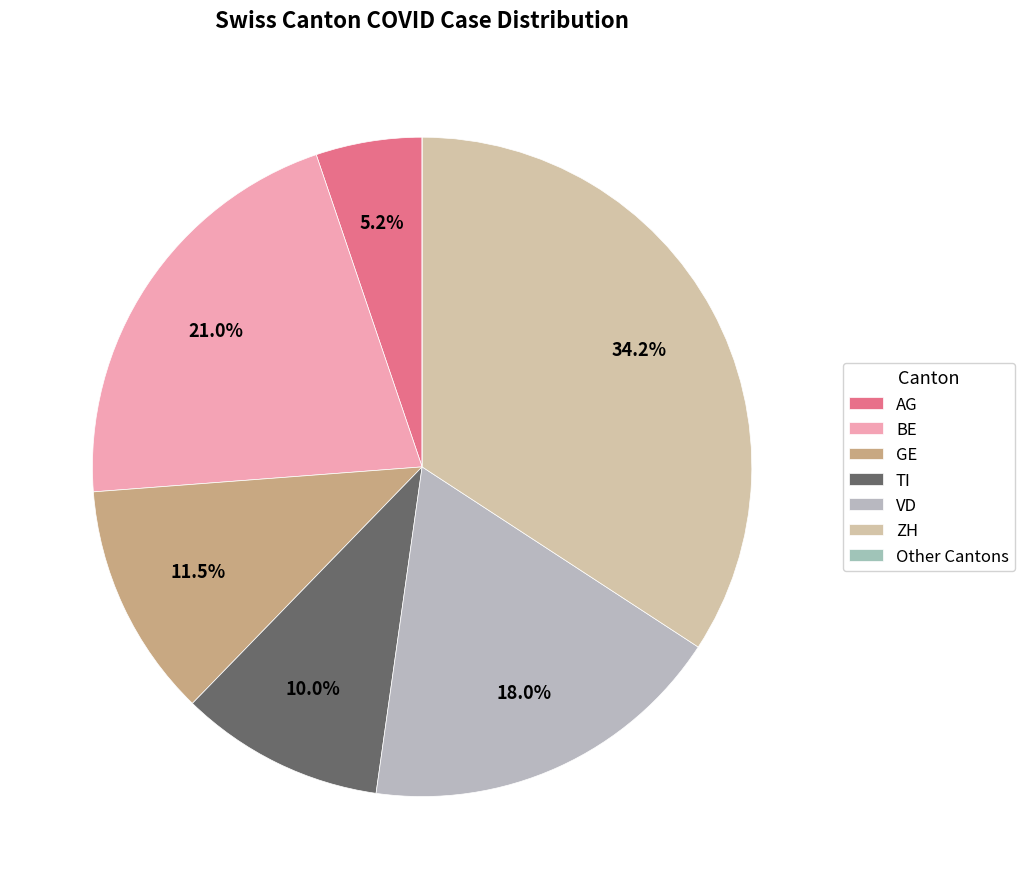

How many segments does this pie chart have?

7